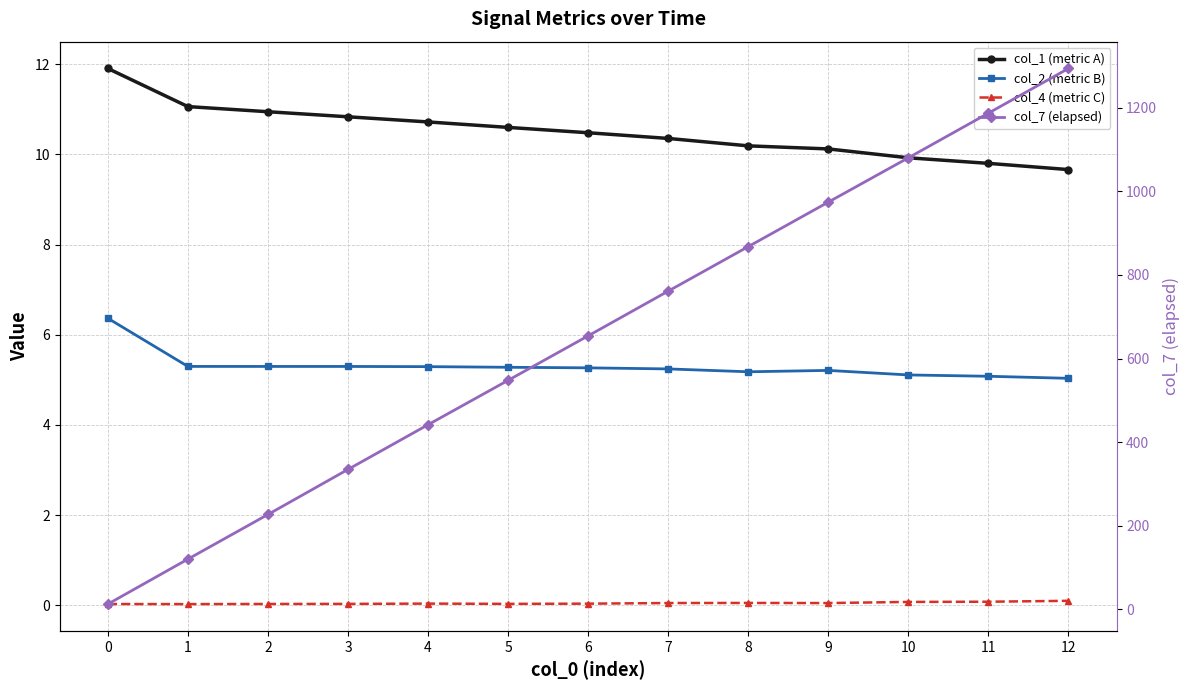

What is the difference between the second highest and second lowest values in the col_7 (elapsed) series?

1067.0